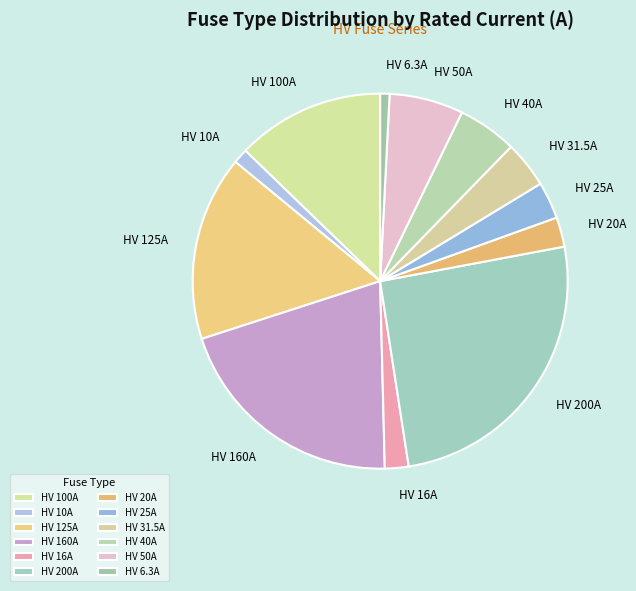

Does HV 125A account for over 50% of the chart?

No